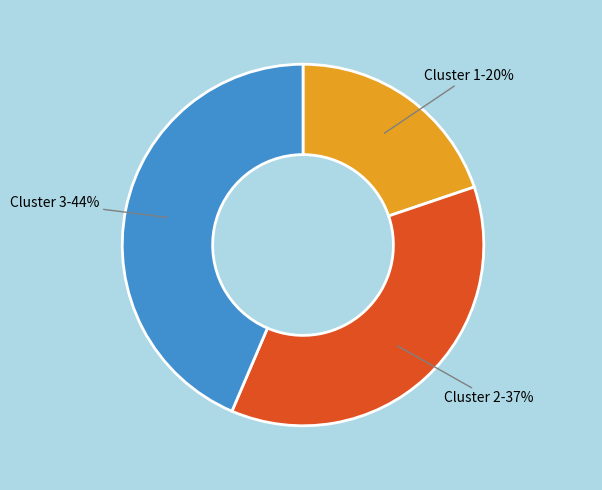

To the nearest percent, what is the difference between the largest and smallest slice percentages?

24%